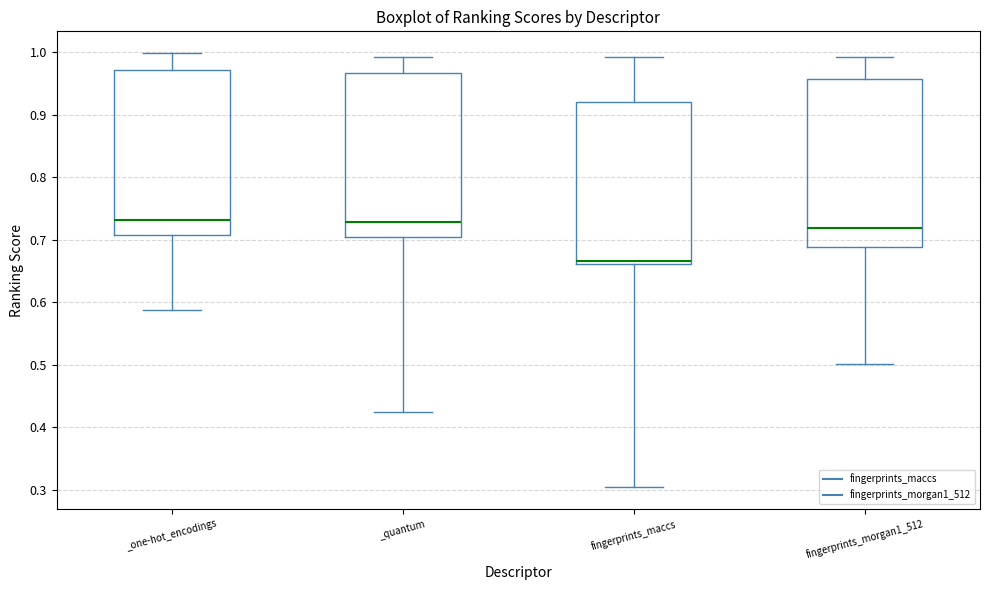

Where does the median line of the box for _one-hot_encodings sit on the y-axis? The values are not printed on the chart, so give them approximately, as read against the axis.

0.73